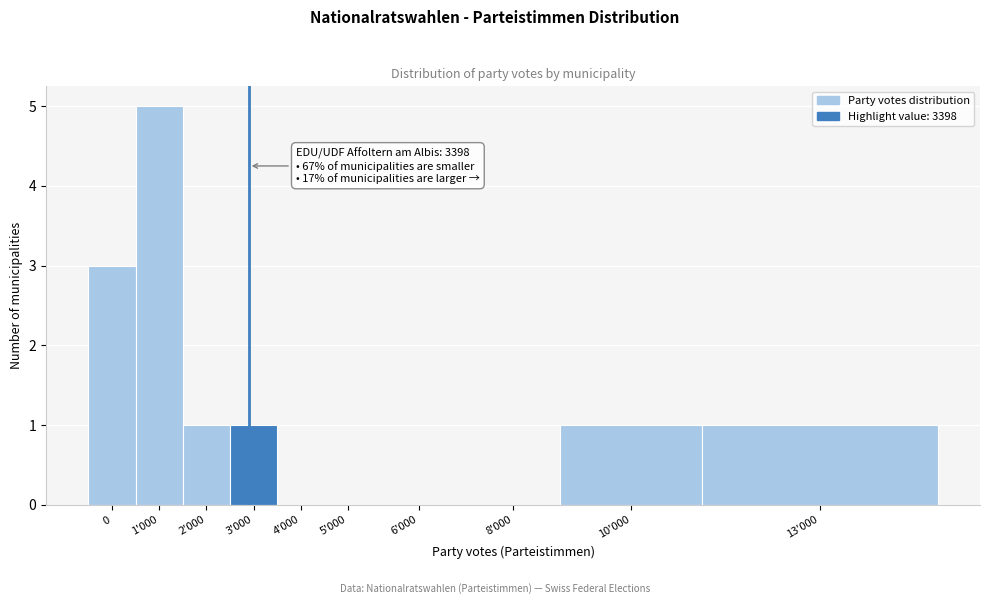

Reading right to left, what are all the values shown in this chart?

13'000=1	10'000=1	8'000=0	6'000=0	5'000=0	4'000=0	3'000=1	2'000=1	1'000=5	0=3